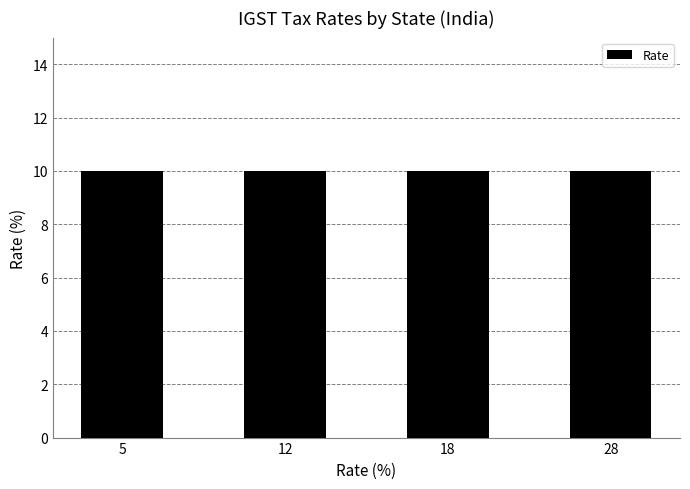

Rank the categories by value from highest to lowest.

28, 18, 12, 5